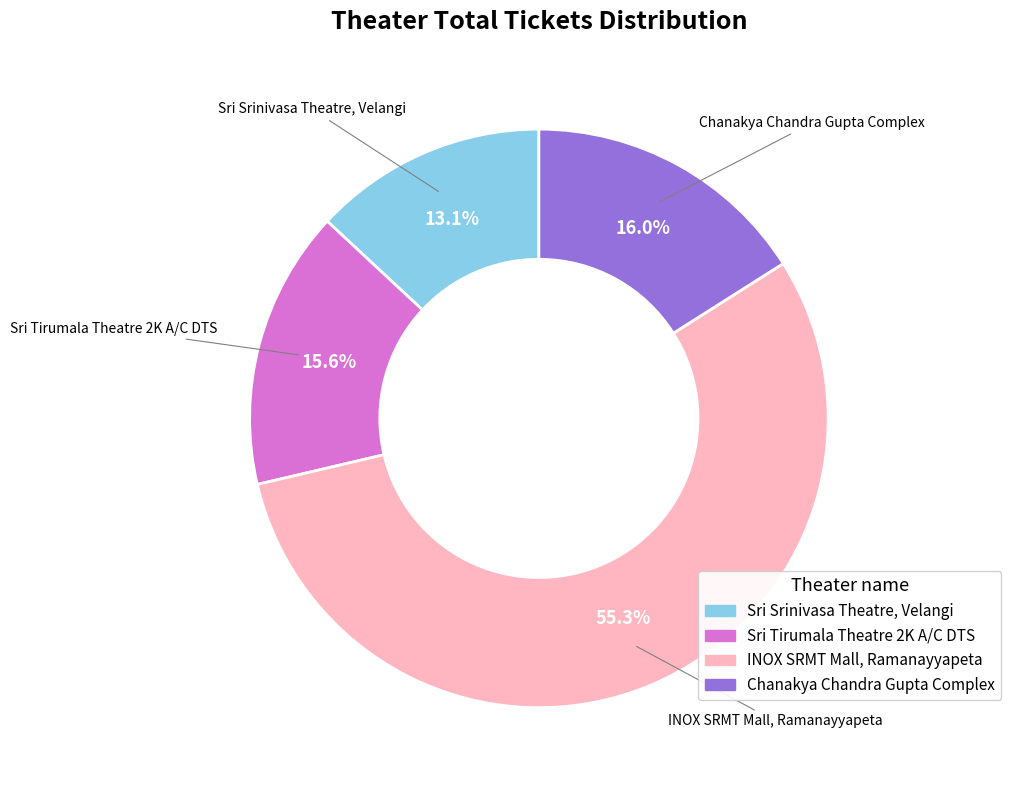

What percentage is NOT represented by INOX SRMT Mall, Ramanayyapeta?

44.7%